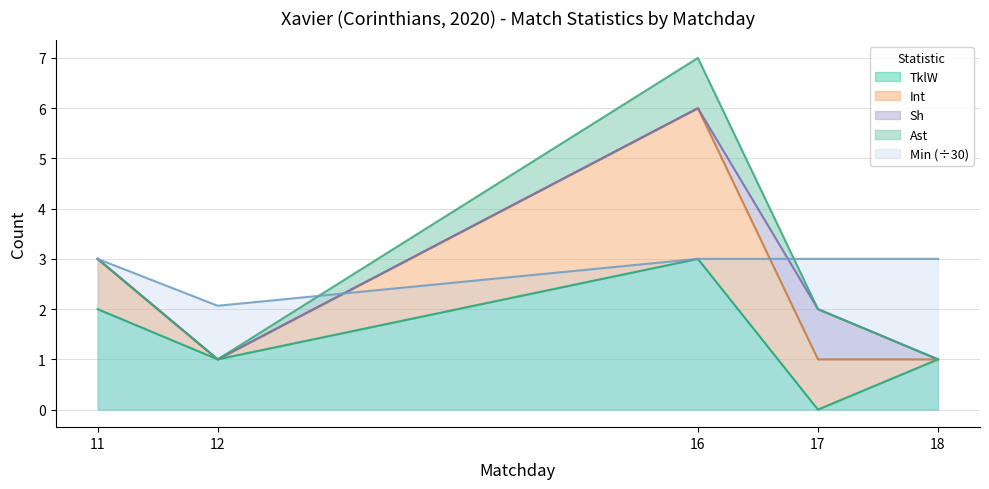

Is the value of Min at 16 greater than the value of Int at 12?

Yes